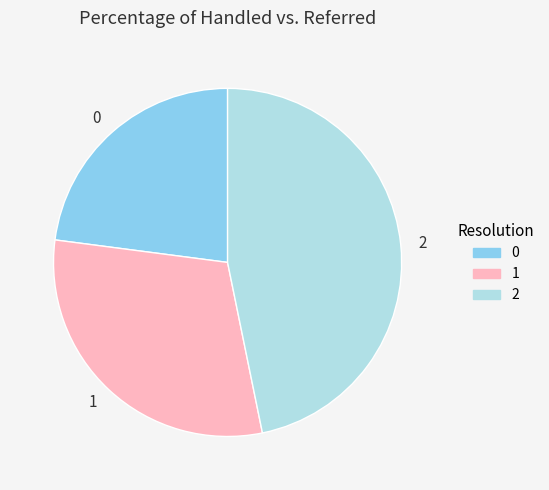

Do 0 and 1 together represent more than half of the pie?

Yes